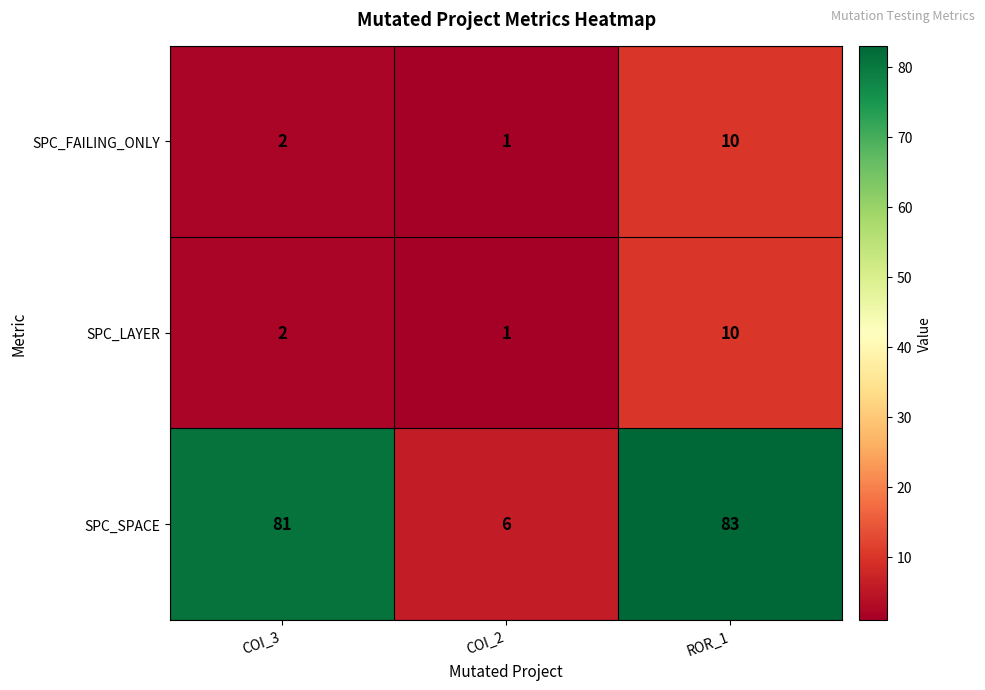

At which category is the sum across all series the highest?

ROR_1